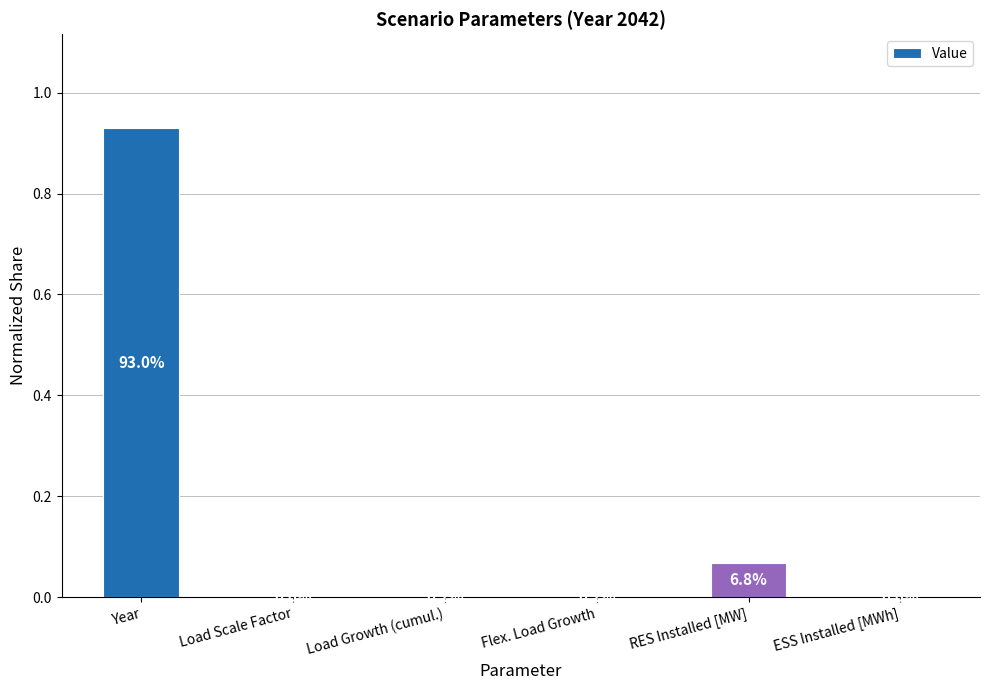

Count the number of categories in the chart.

6